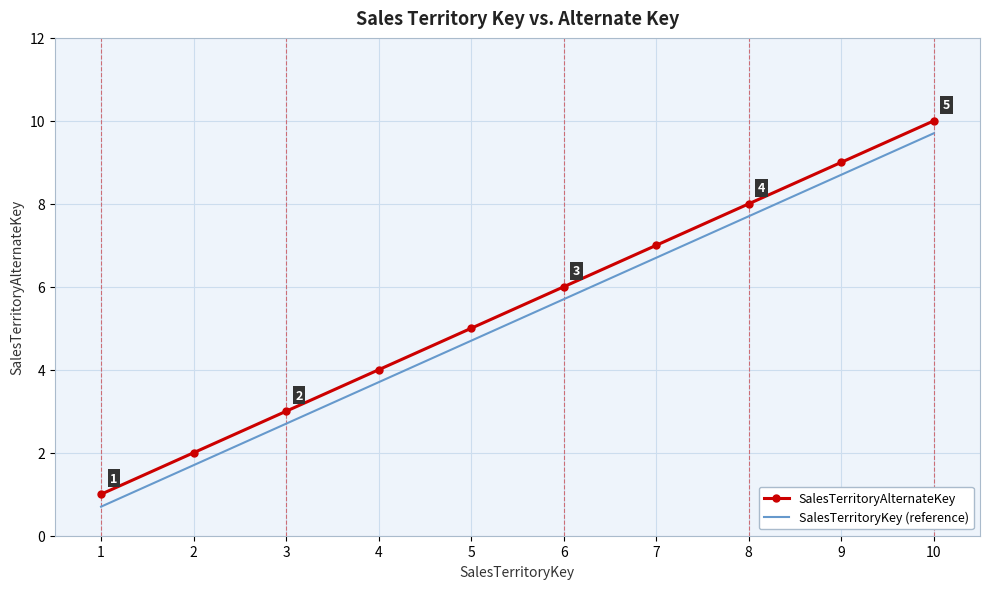

Is the value of SalesTerritoryKey (reference) at 2 greater than the value of SalesTerritoryAlternateKey at 1?

Yes